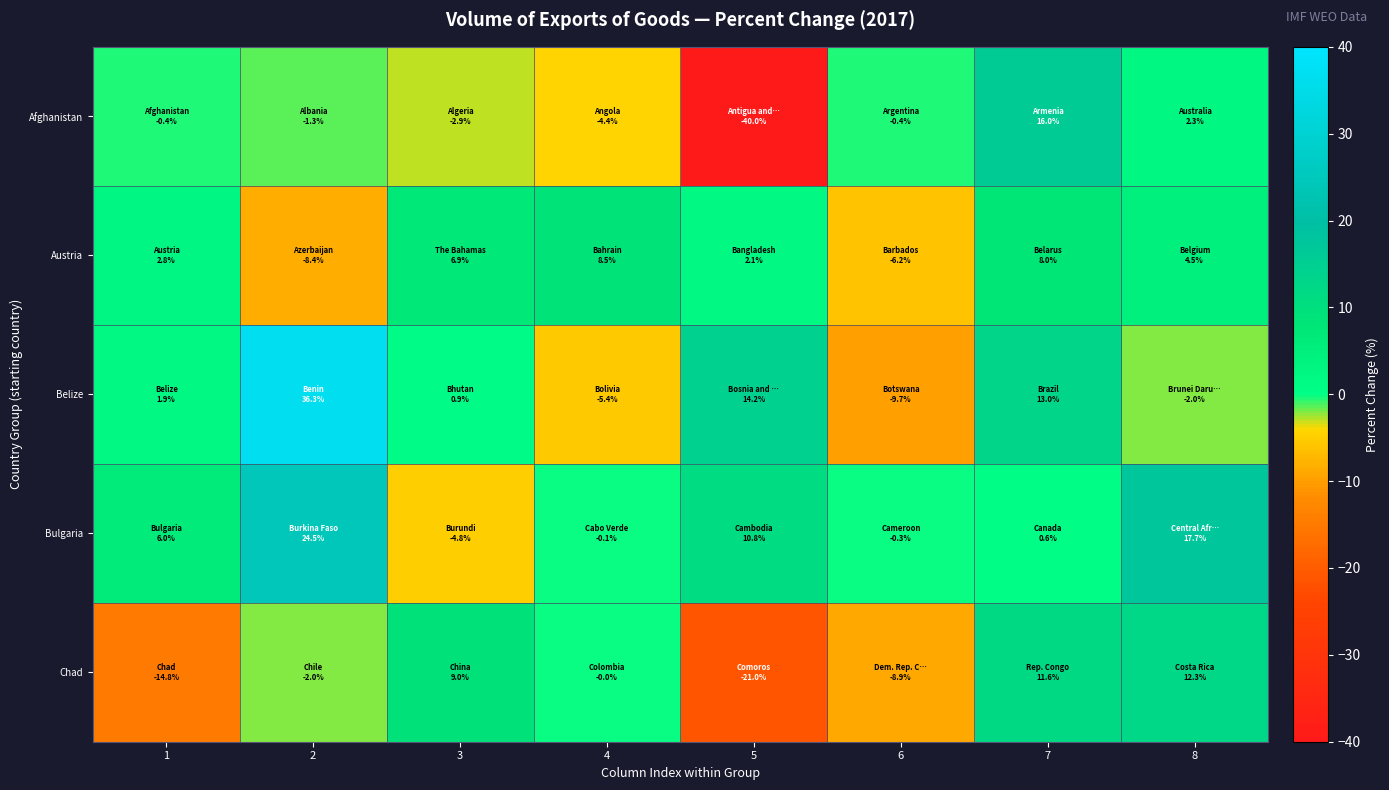

What is the total value across all series at 4?

-1.3